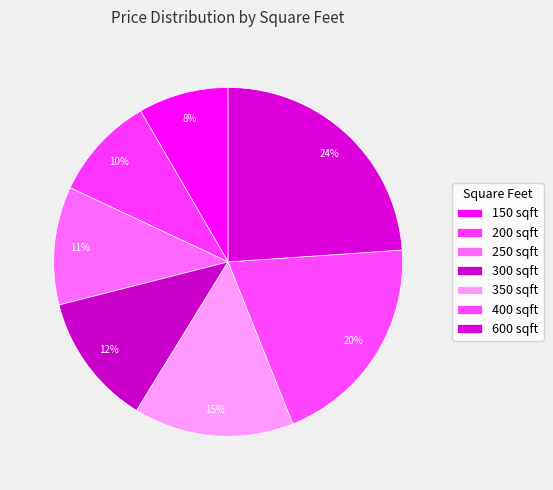

To the nearest percent, what portion does 200 represent?

10%